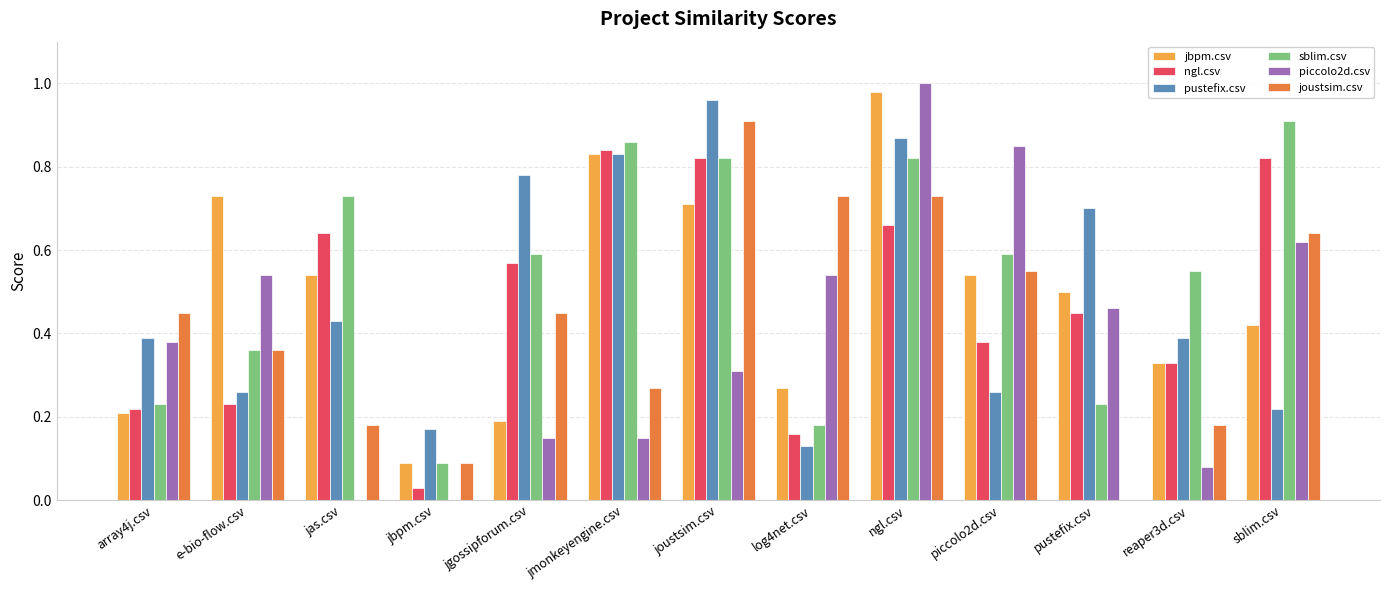

What is the sum of all sblim.csv values?

7.0